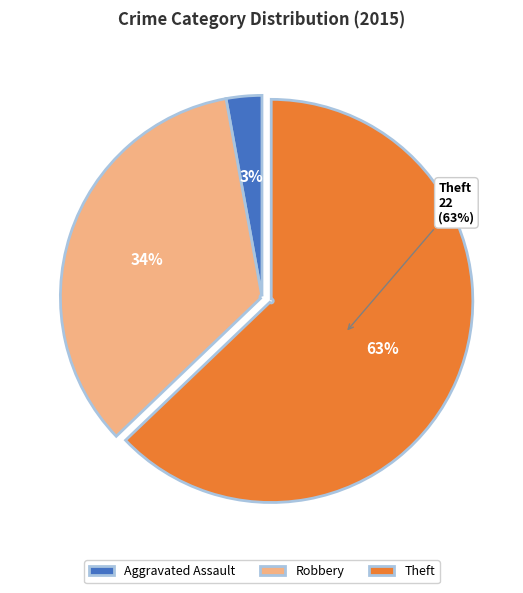

Which category has the smallest portion of the pie?

Aggravated Assault